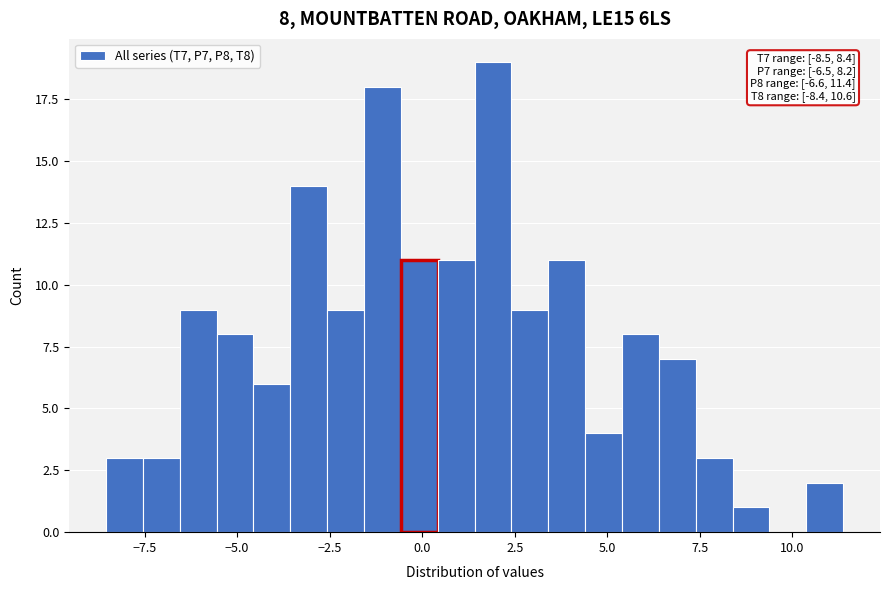

Around what value on the x-axis is the tallest bar? Give the approximate position of its centre, as read against the axis.

2.0